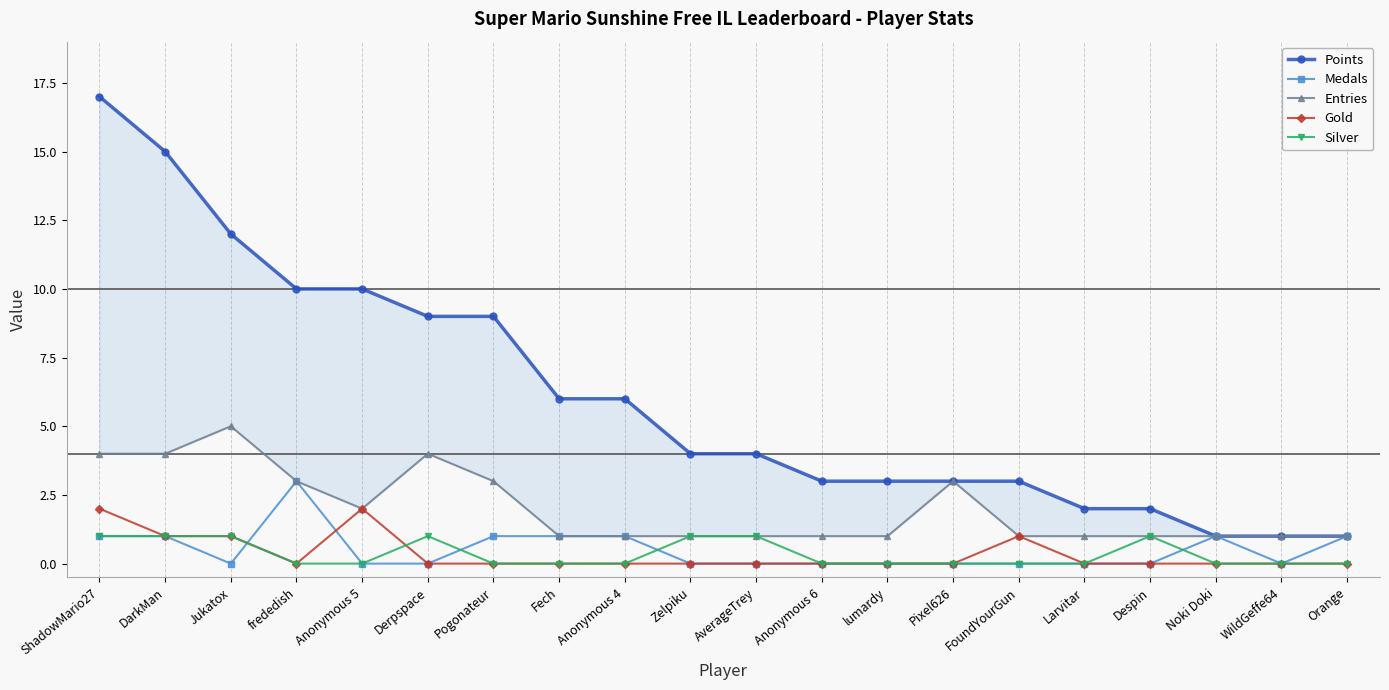

True or false: Points has more than 1 points higher than both neighbors.

False